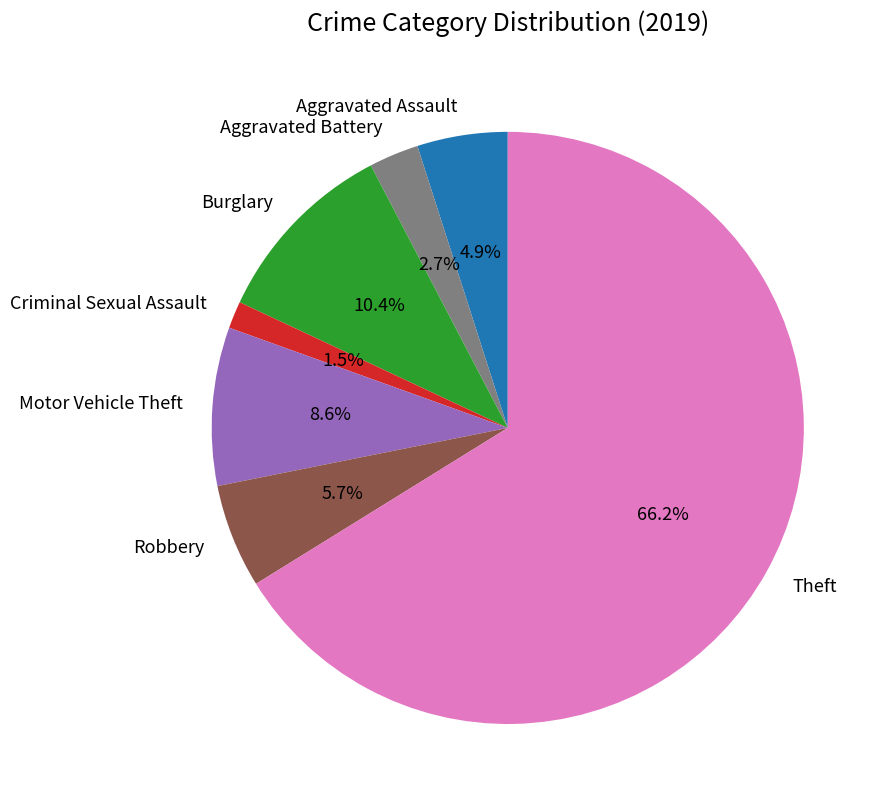

True or false: Robbery accounts for 6% of the total.

True